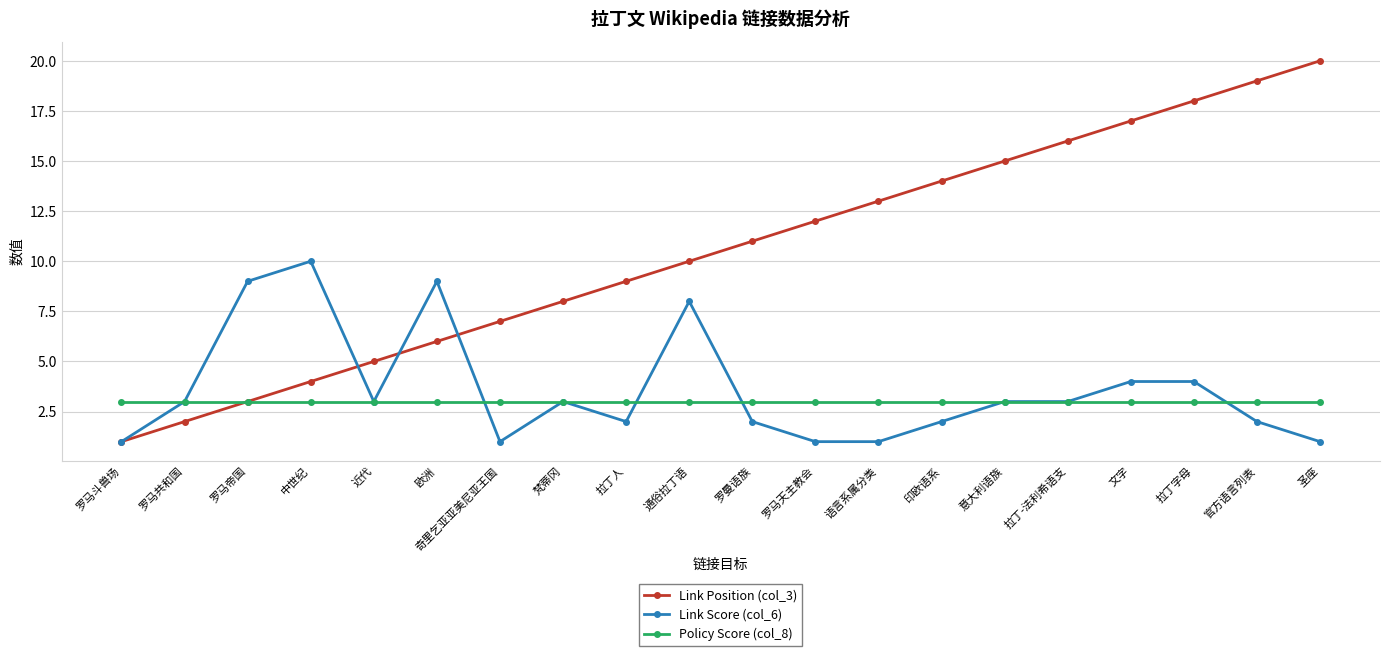

Which category has the highest value across all series?

圣座